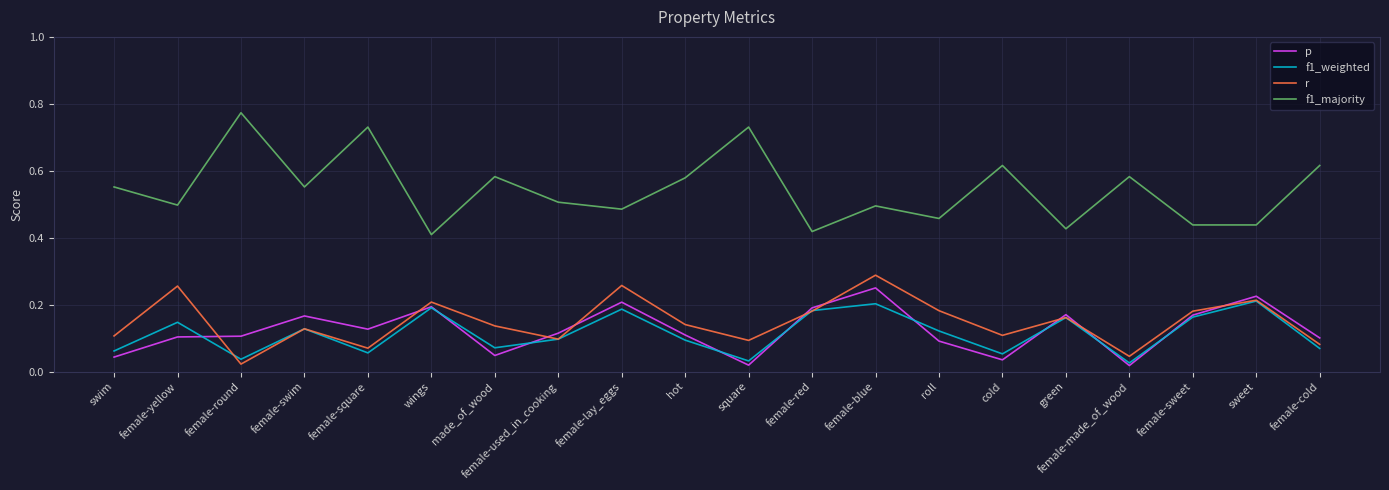

Which series has the largest range (max minus min)?

f1_majority